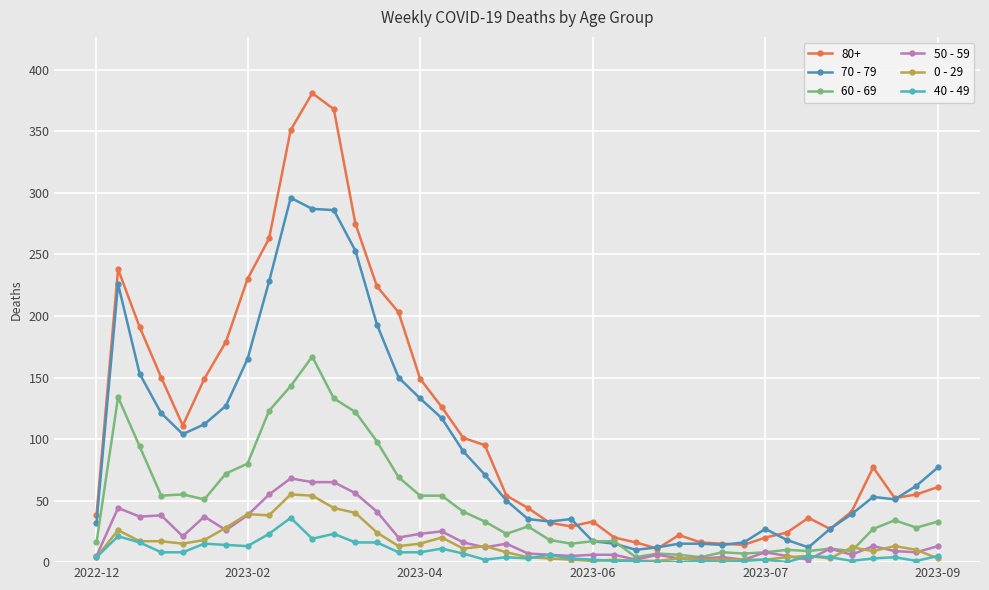

What is the maximum value shown in the chart?

381